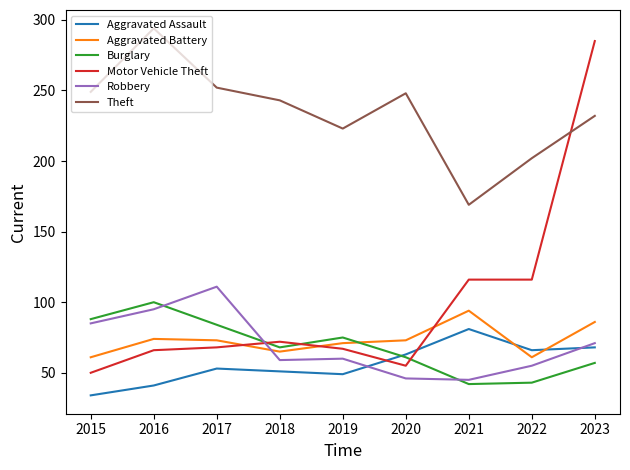

How many times do Burglary and Motor Vehicle Theft cross each other?

3